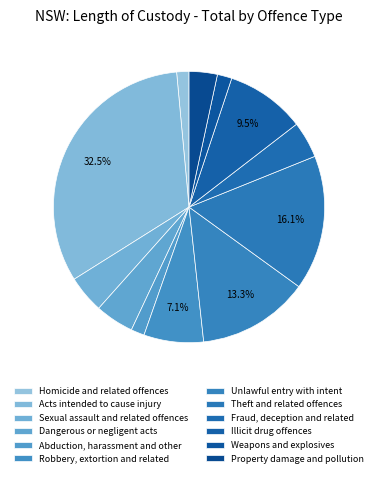

Rank the categories by value from highest to lowest.

Acts intended to cause injury, Theft and related offences, Unlawful entry with intent, Illicit drug offences, Robbery, extortion and related, Dangerous or negligent acts, Sexual assault and related offences, Fraud, deception and related, Property damage and pollution, Weapons and explosives, Abduction, harassment and other, Homicide and related offences